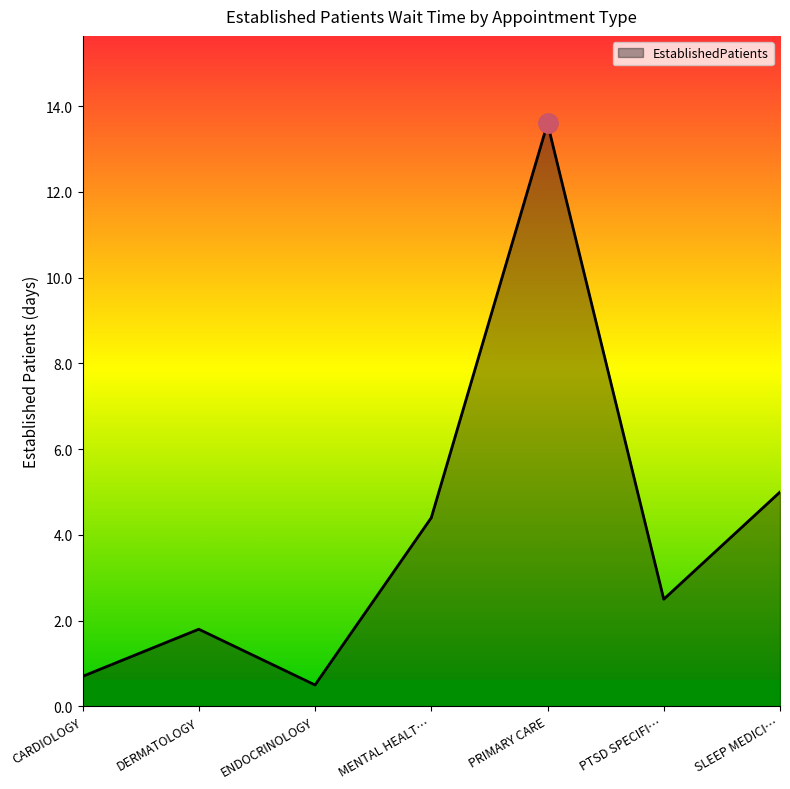

What is the sum of the values at ENDOCRINOLOGY and CARDIOLOGY?

1.2